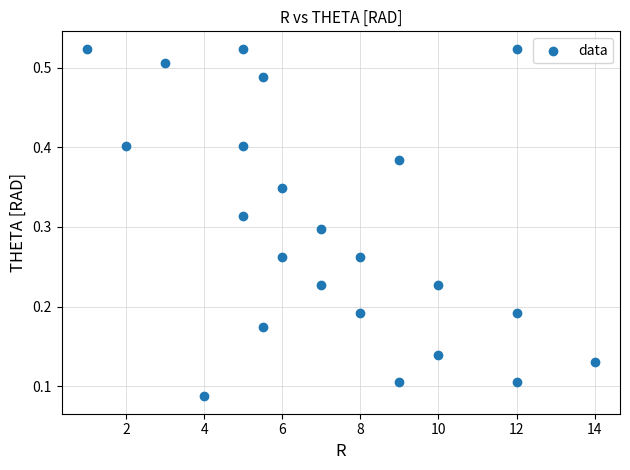

What is the range of X values (max minus min)?

13.0